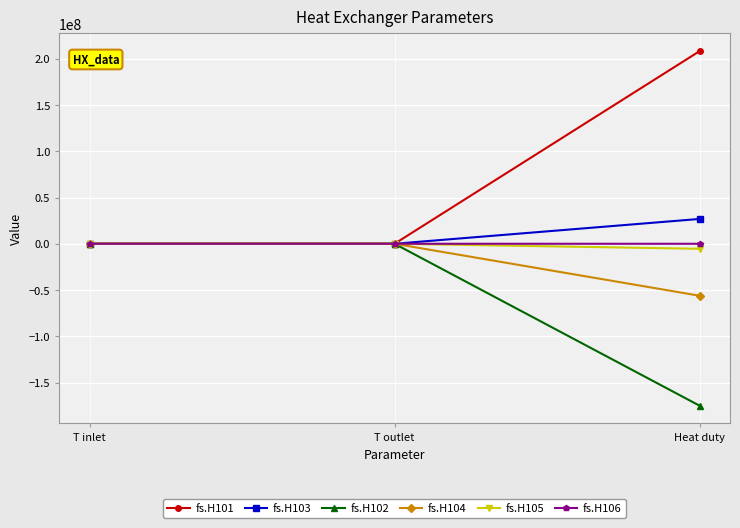

What is the value of the fs.H102 point at the 2nd from the left?

473.0